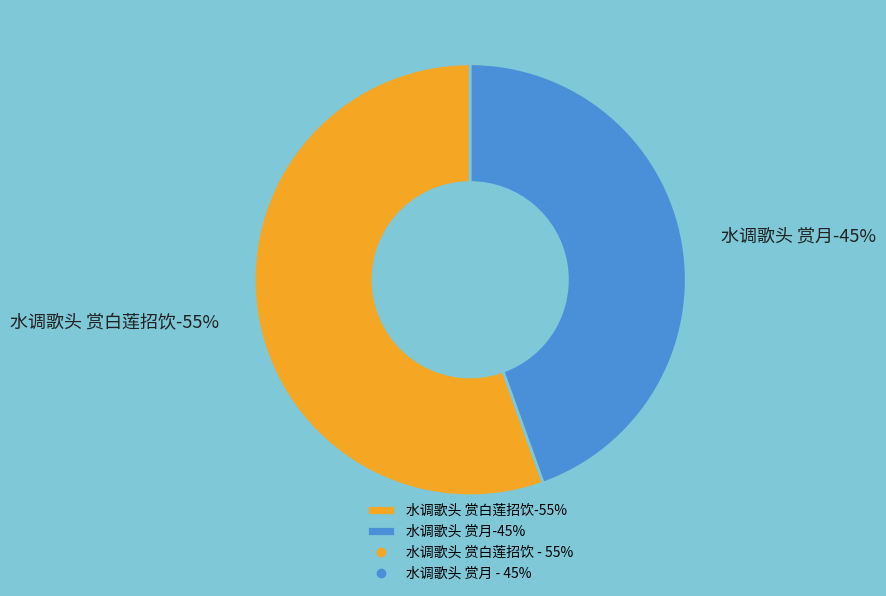

The 水调歌头 赏白莲招饮 slice represents 65% of the pie. True or false?

False